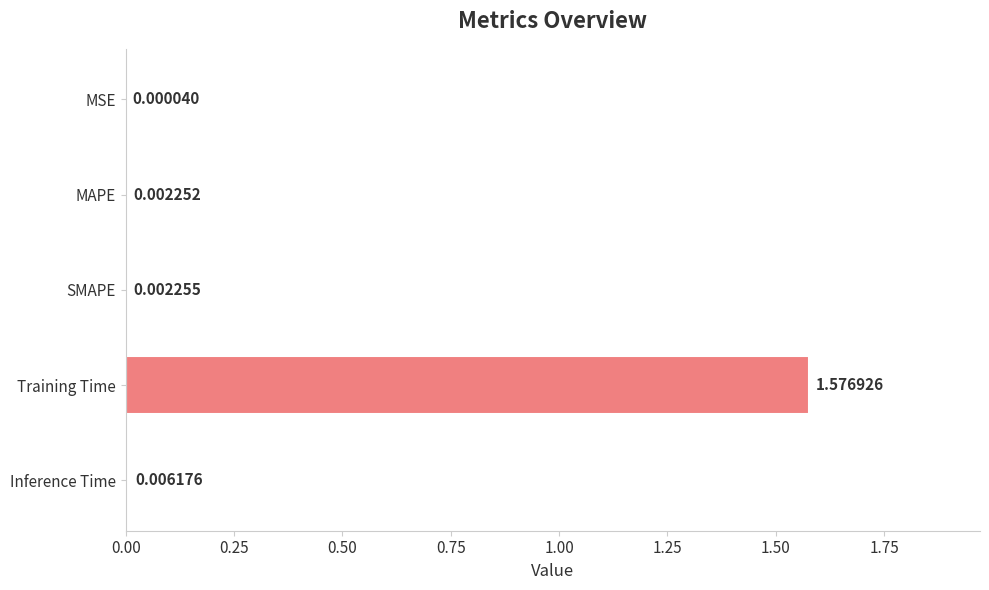

Where is the data nearest to the value 0?

MSE